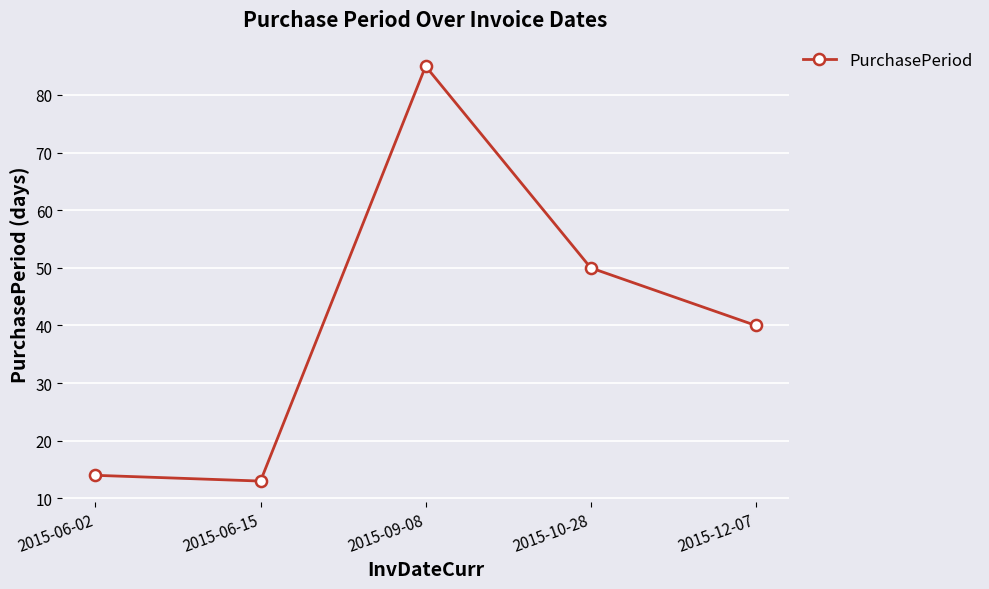

Which has a higher value, 2015-12-07 or 2015-06-15?

2015-12-07